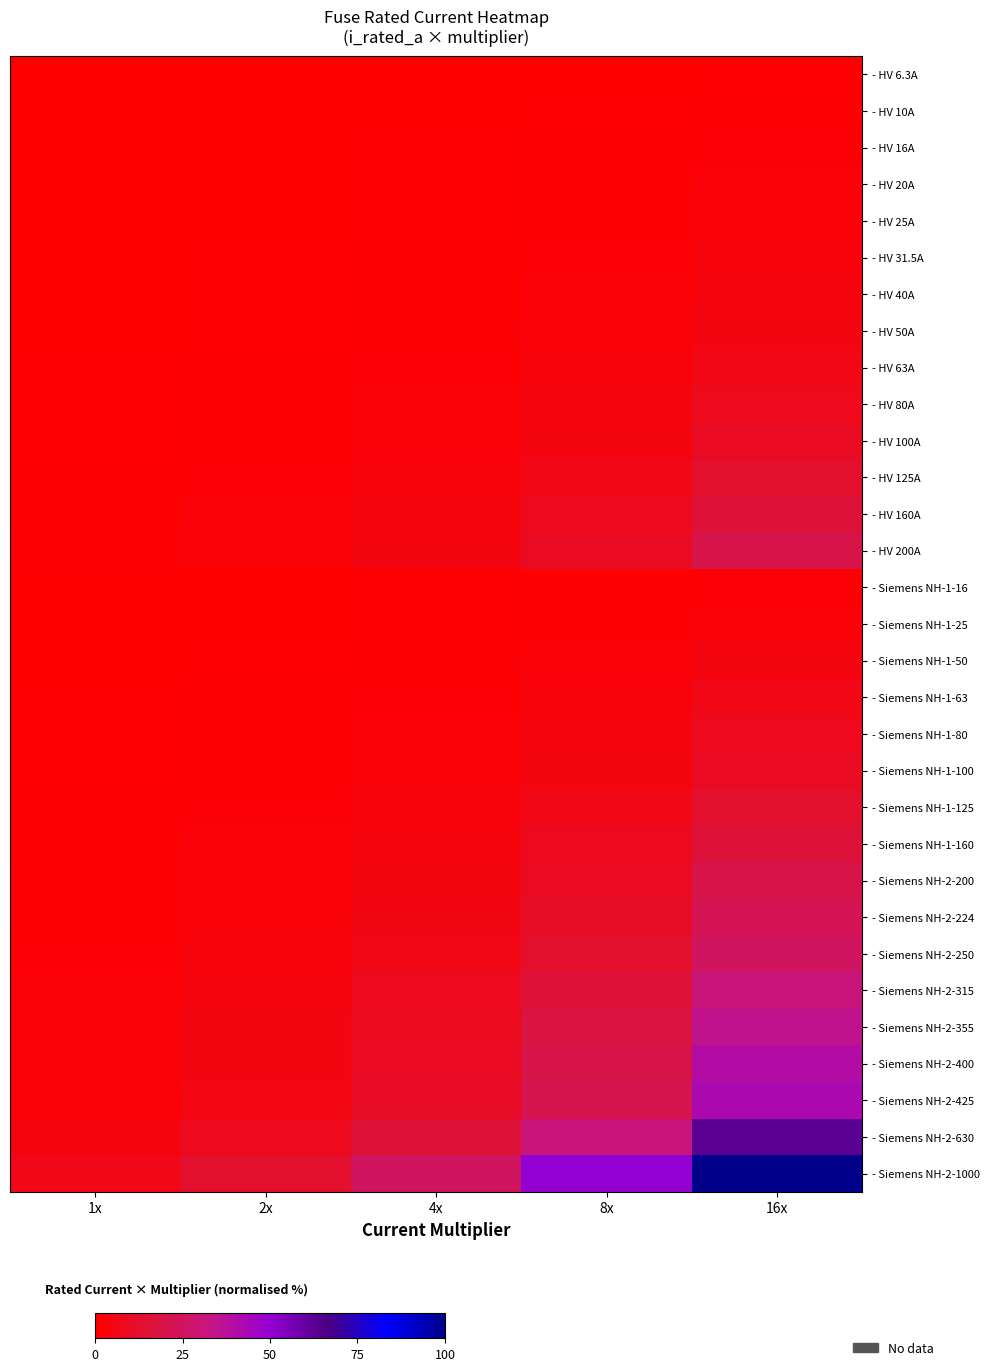

Count the number of categories in the chart.

5